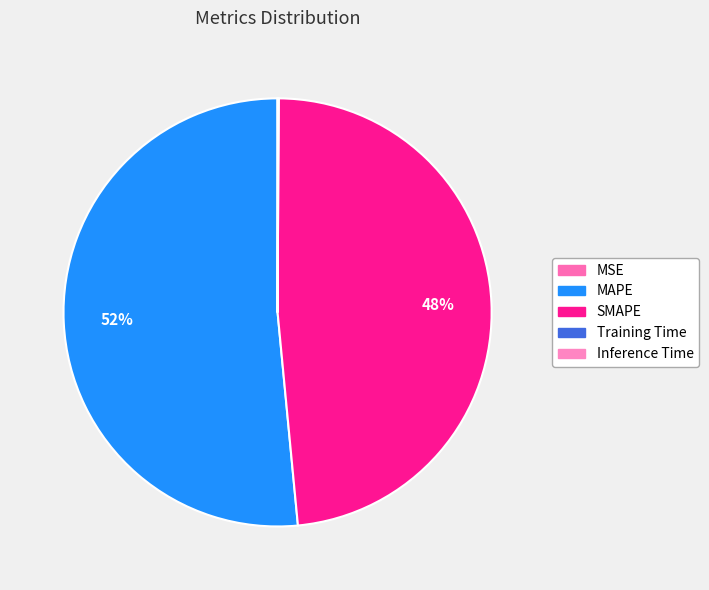

Which category accounts for the majority?

MAPE